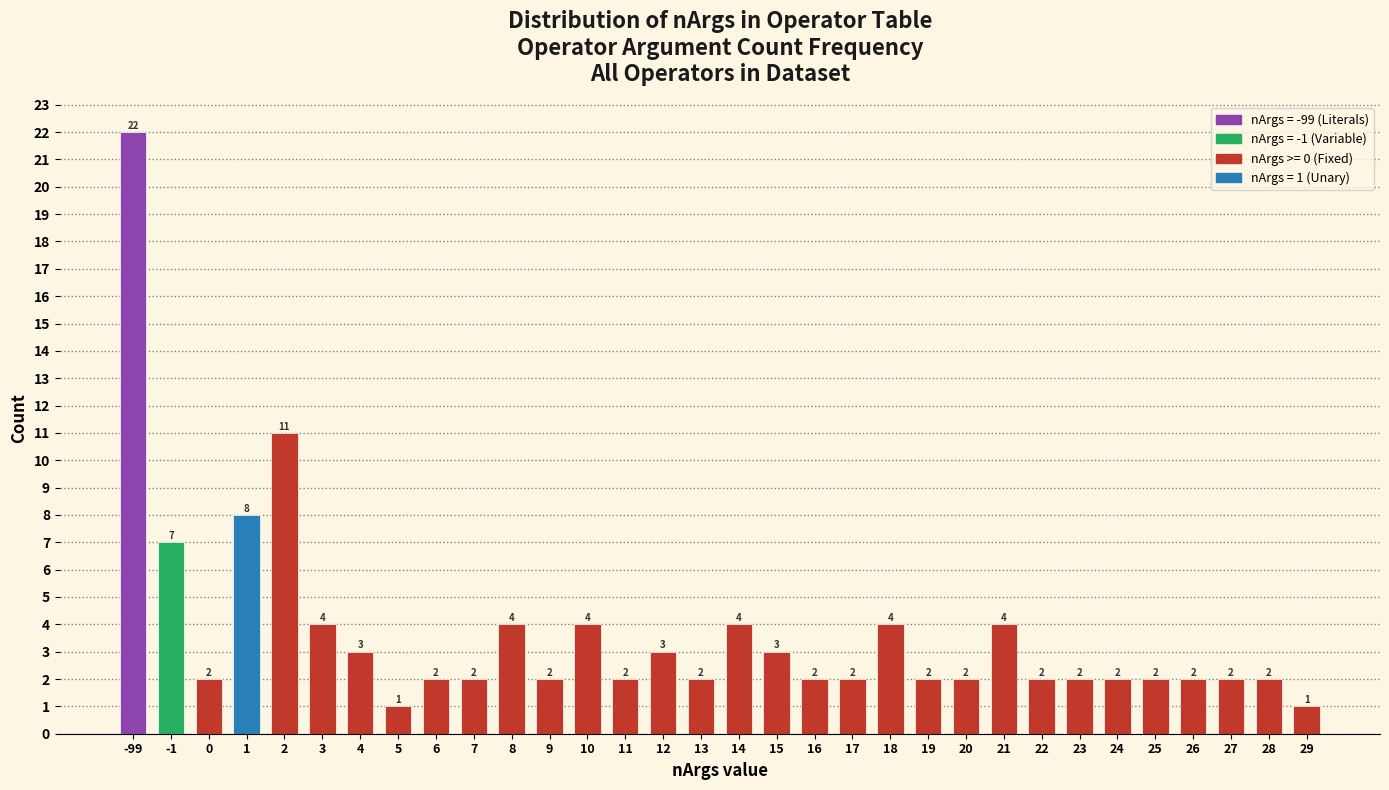

Reading right to left, list all the values displayed in this chart.

29=1	28=2	27=2	26=2	25=2	24=2	23=2	22=2	21=4	20=2	19=2	18=4	17=2	16=2	15=3	14=4	13=2	12=3	11=2	10=4	9=2	8=4	7=2	6=2	5=1	4=3	3=4	2=11	1=8	0=2	-1=7	-99=22